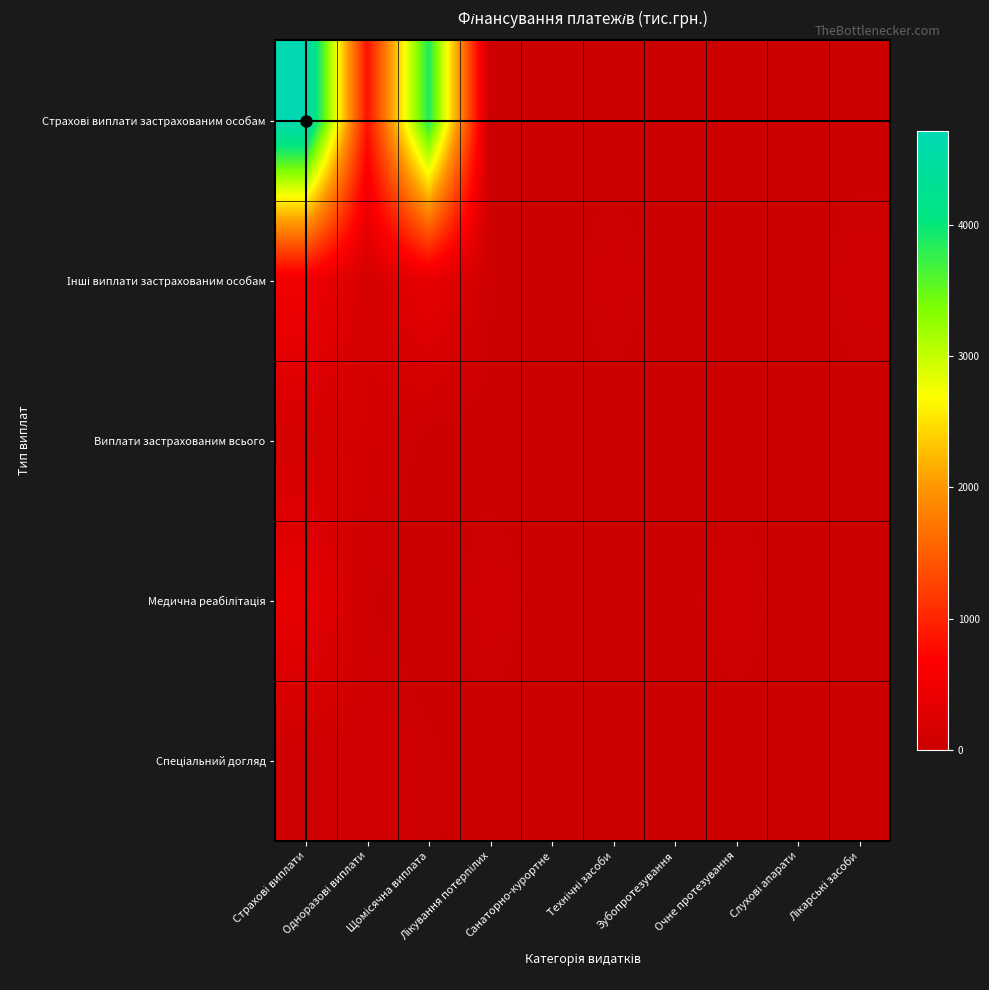

What is the spread (max minus min) of values at Щомісячна виплата?

3873.6